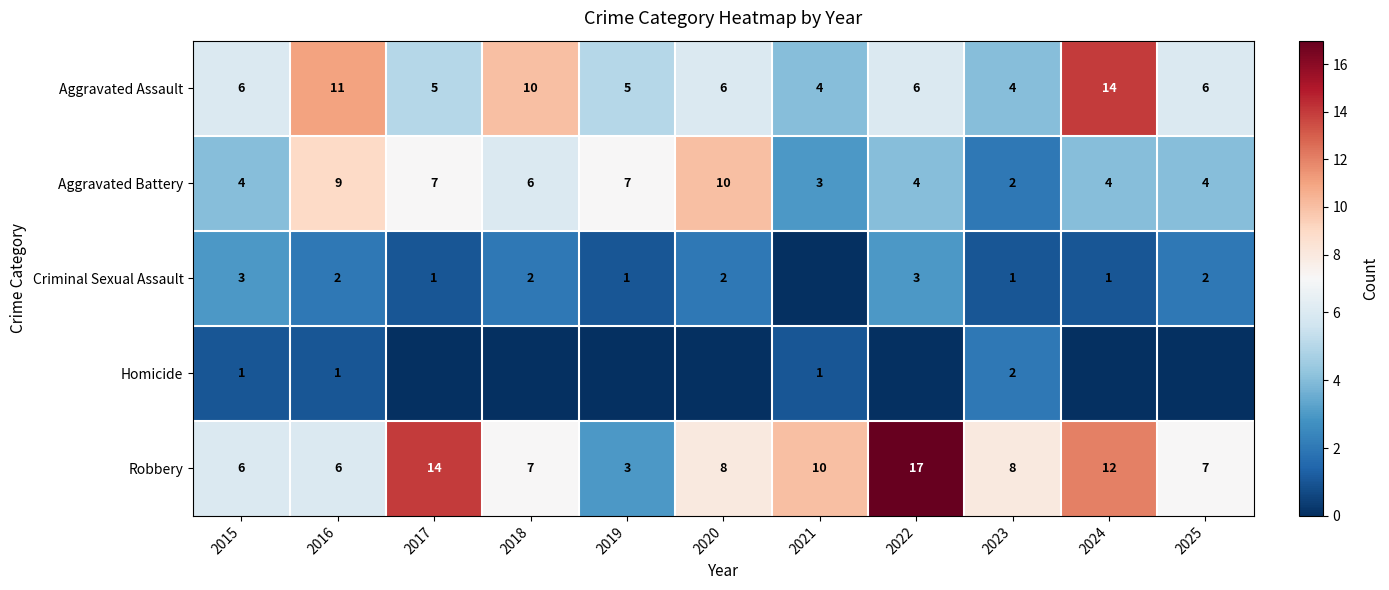

The value of Aggravated Assault at 2023 is 4. True or false?

True